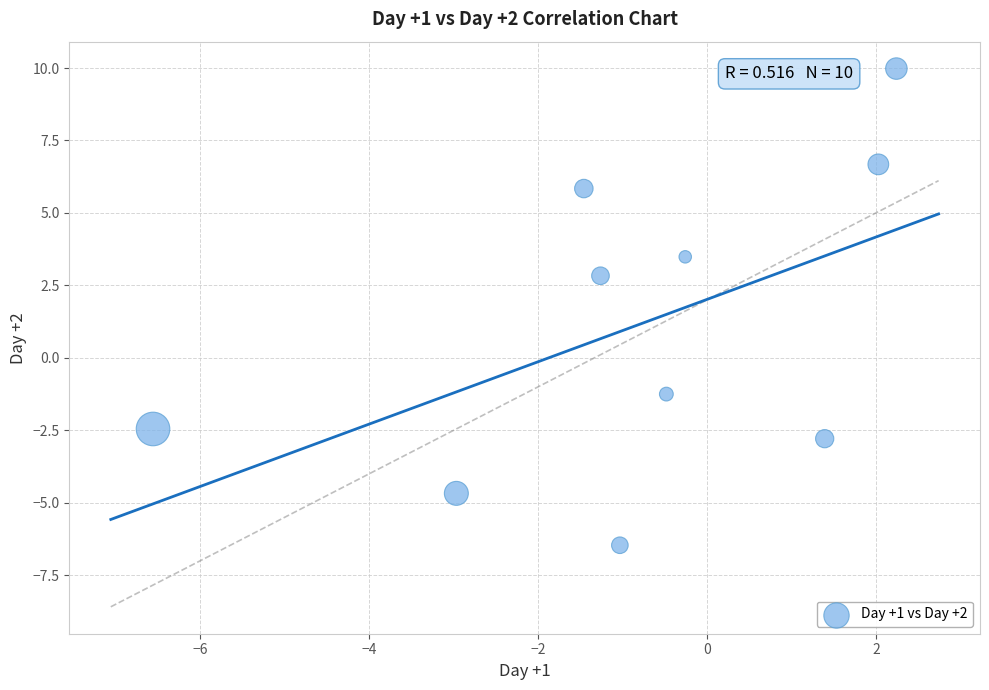

What Y value in the scatter plot is closest to 1?

2.8